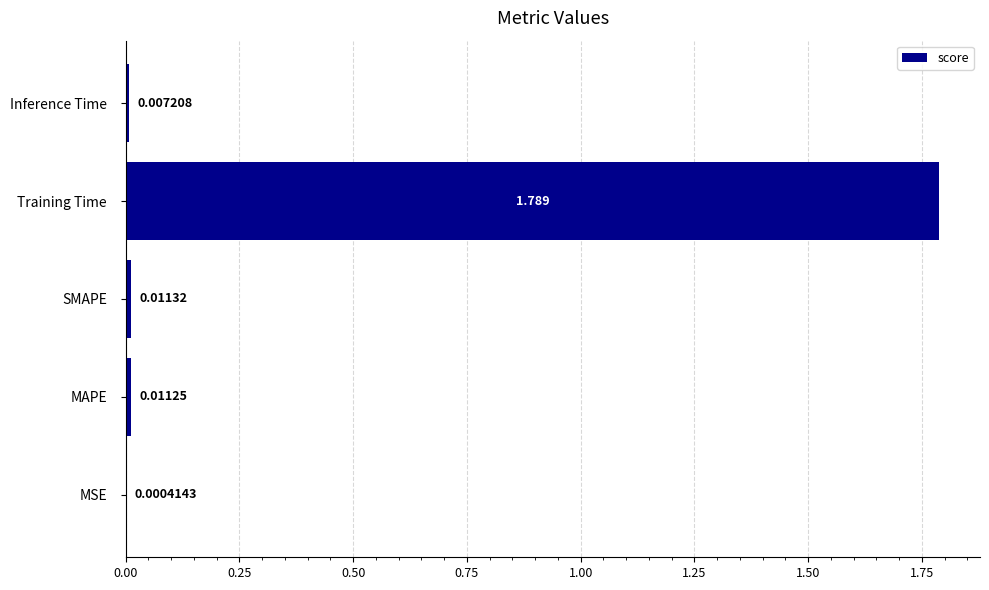

Between Inference Time and MAPE, which is larger?

MAPE